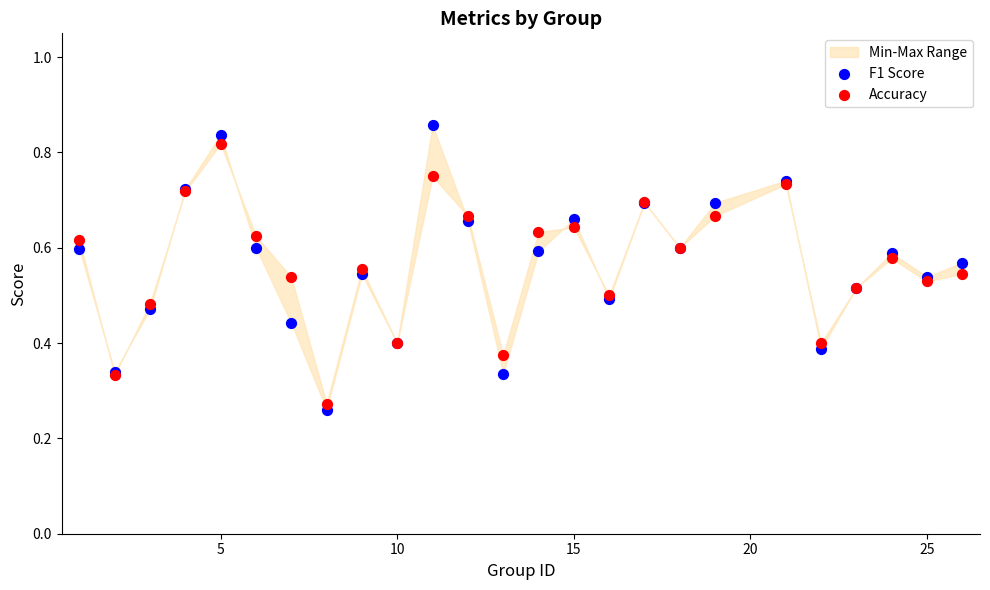

Which series has the widest spread of Y values?

F1 Score